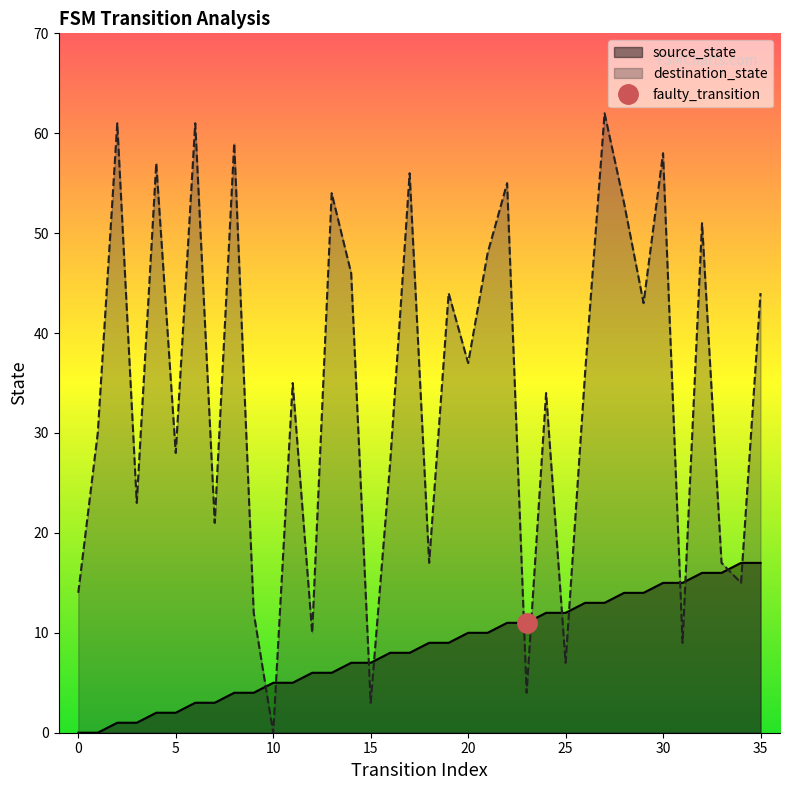

What is the approximate value of destination_state at 18, to the nearest 5?

15